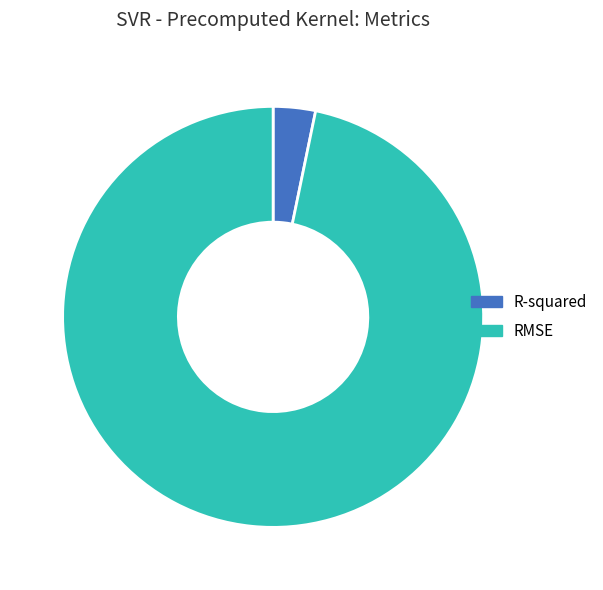

What is the largest slice in the pie chart?

RMSE